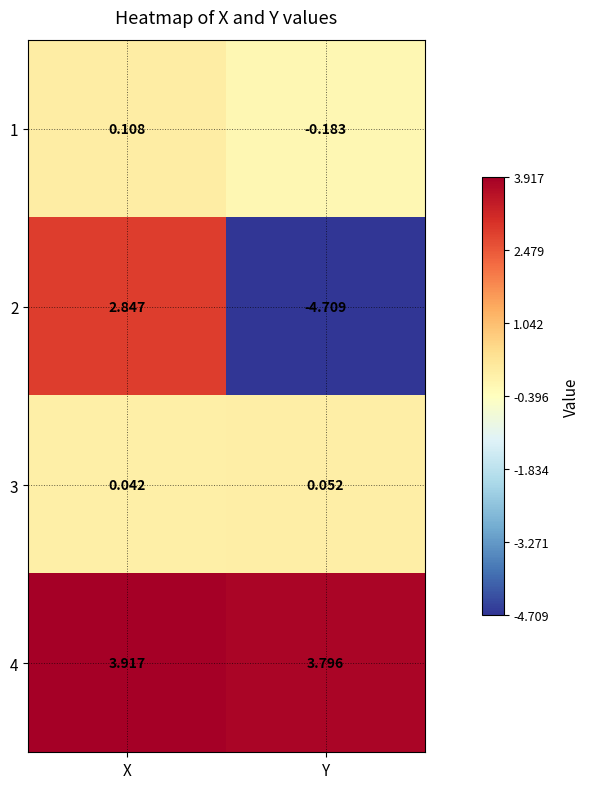

Which label corresponds to the smallest value in the chart?

Y